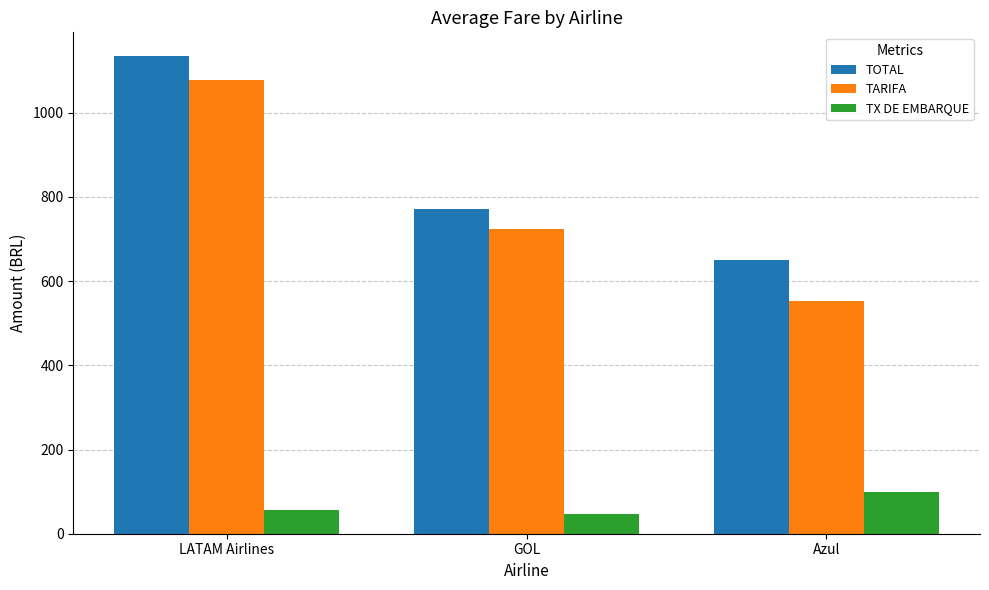

At which category is the sum across all series the highest?

LATAM Airlines